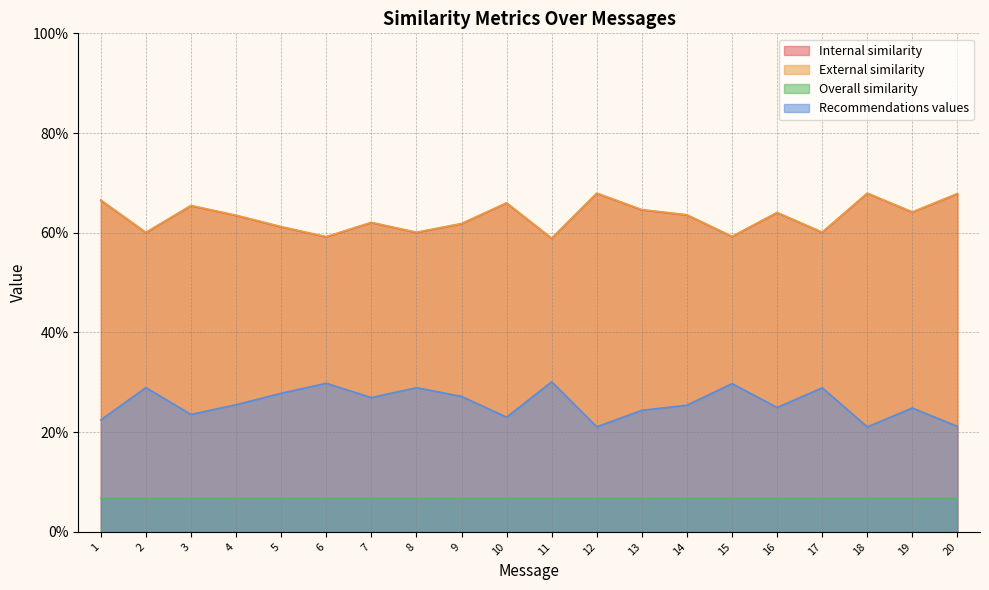

How many External similarity values are between 0 and 1?

20